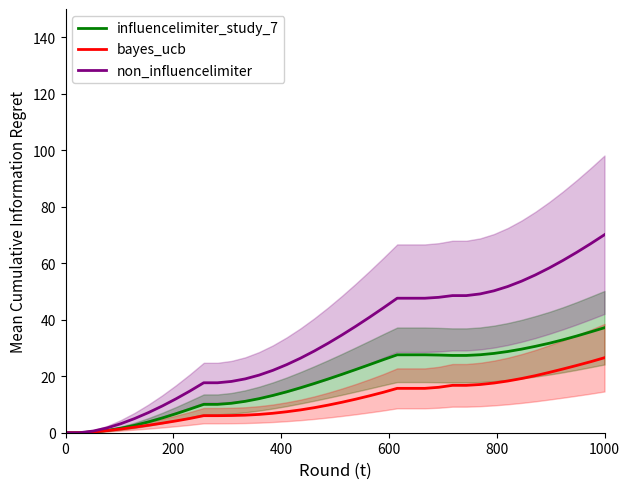

True or false: non_influencelimiter has a value of 47.4 at 1000.

False